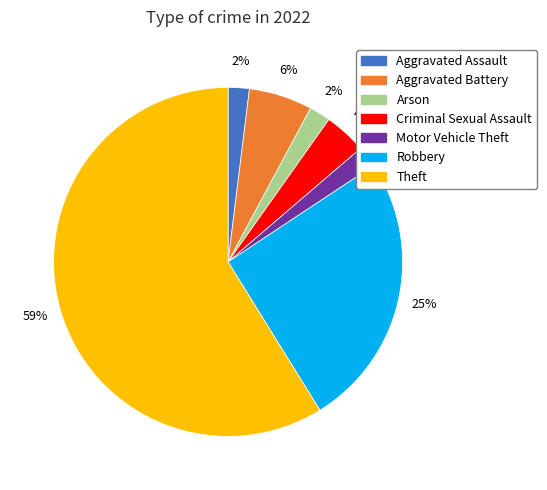

Between Aggravated Assault and Theft, which is larger?

Theft